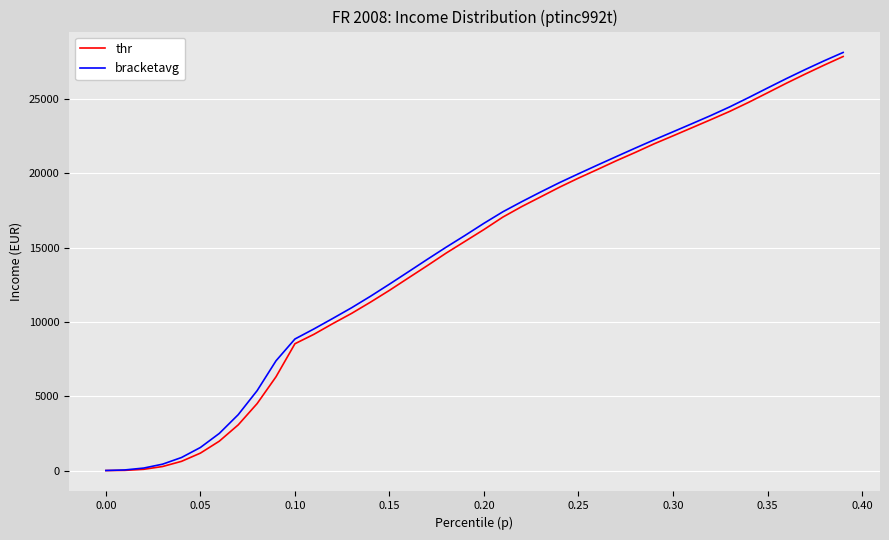

Which series has the largest range (max minus min)?

bracketavg